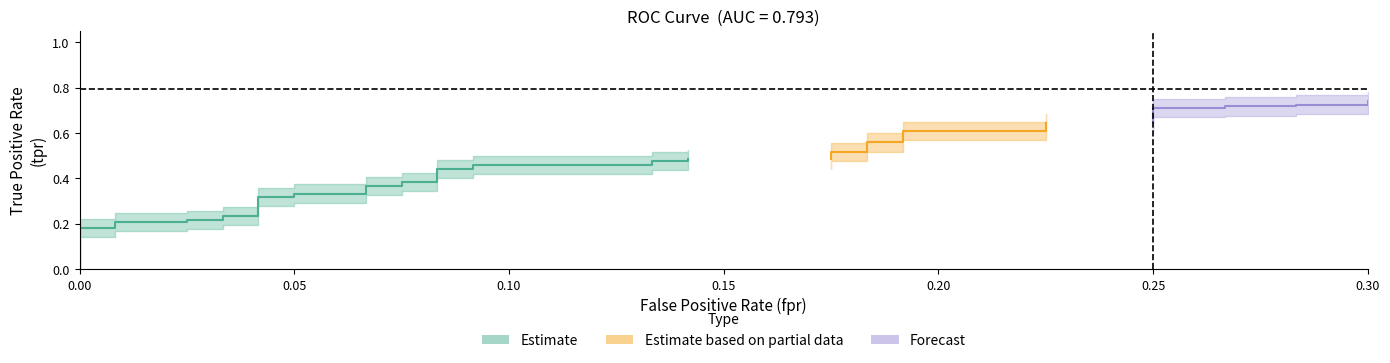

True or false: tpr has a value of 0.6 at 32.

True